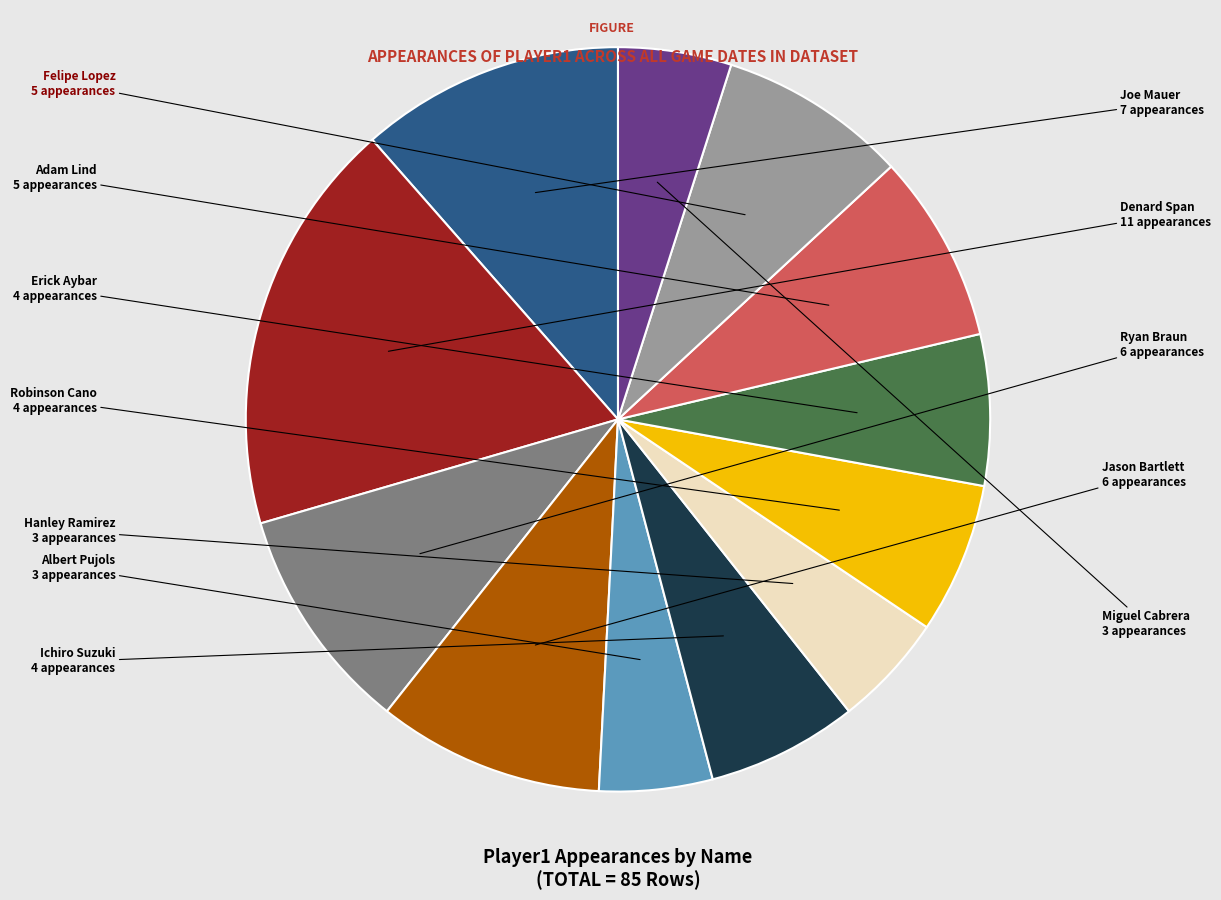

Is there a majority slice in this chart?

No